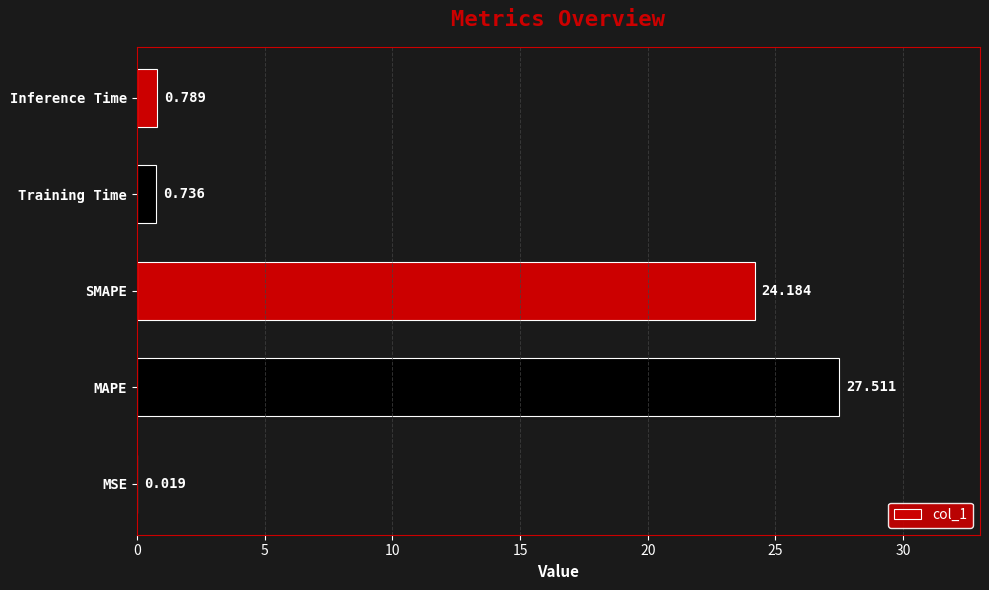

Between Training Time and MAPE, which is larger?

MAPE